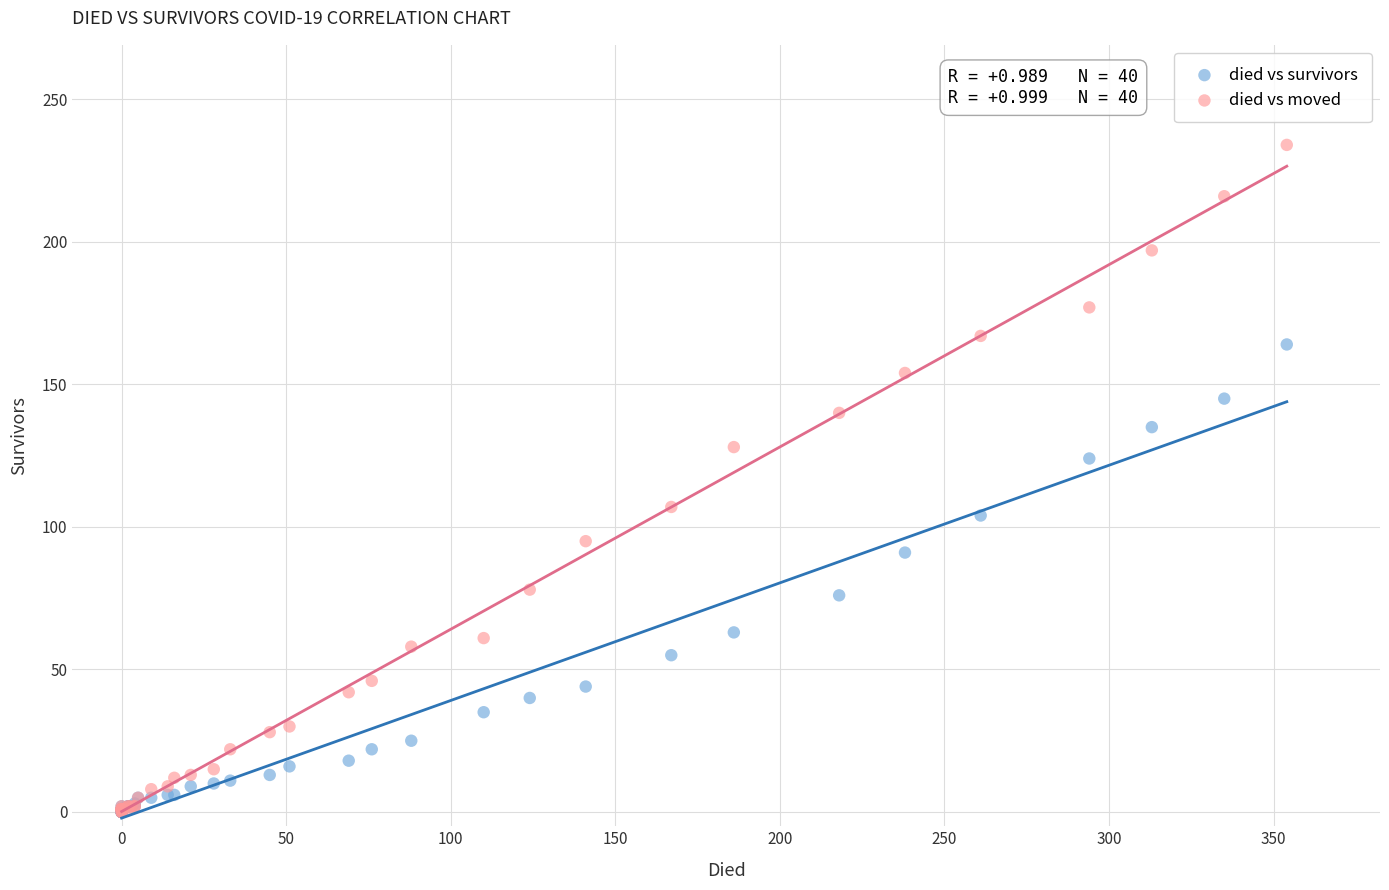

In the died vs moved series, what Y value is closest to 117?

107